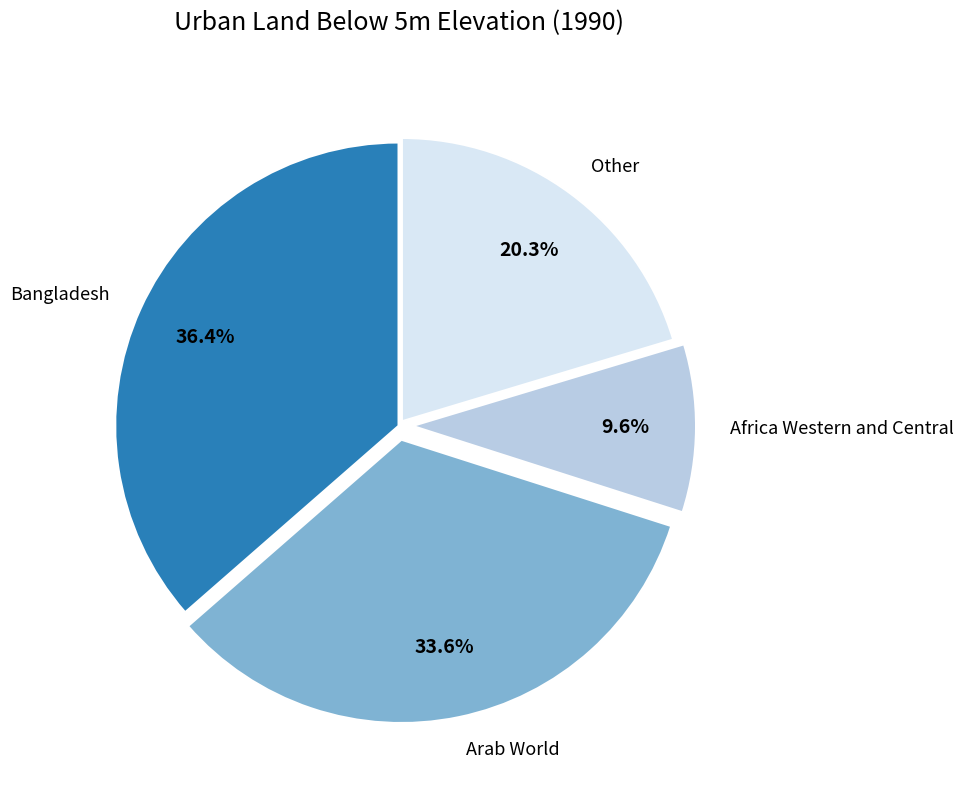

Does any single category account for the majority?

No